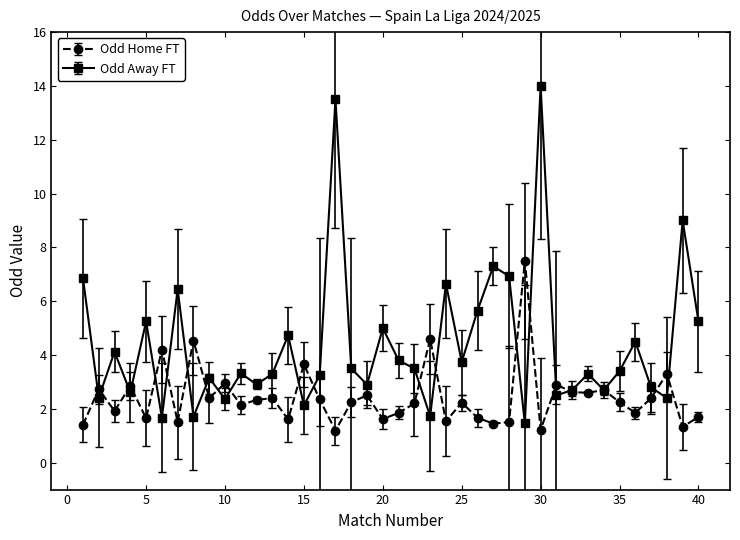

List the series in order of their peak value, highest first.

Odd Away FT, Odd Home FT